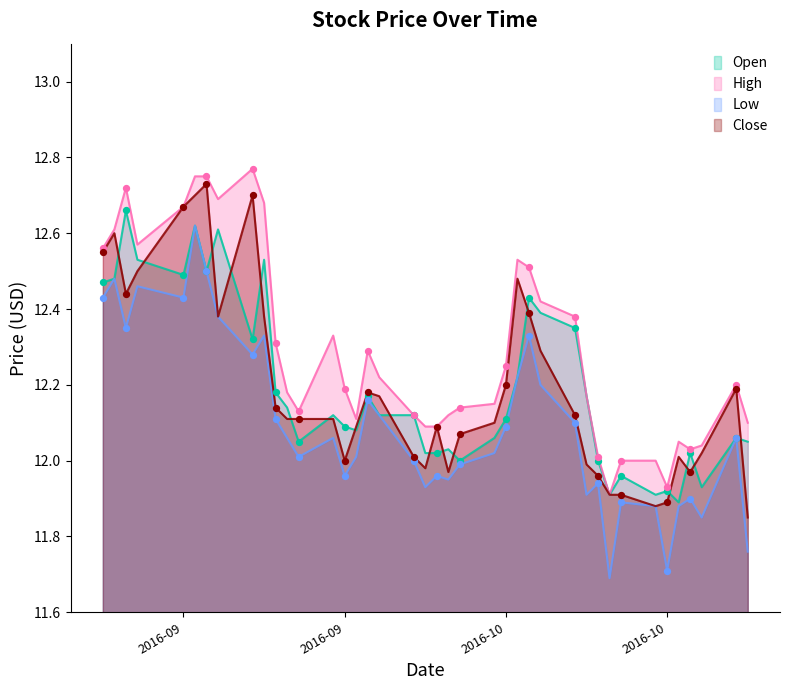

What are all the series names shown in the legend?

Open, High, Low, Close